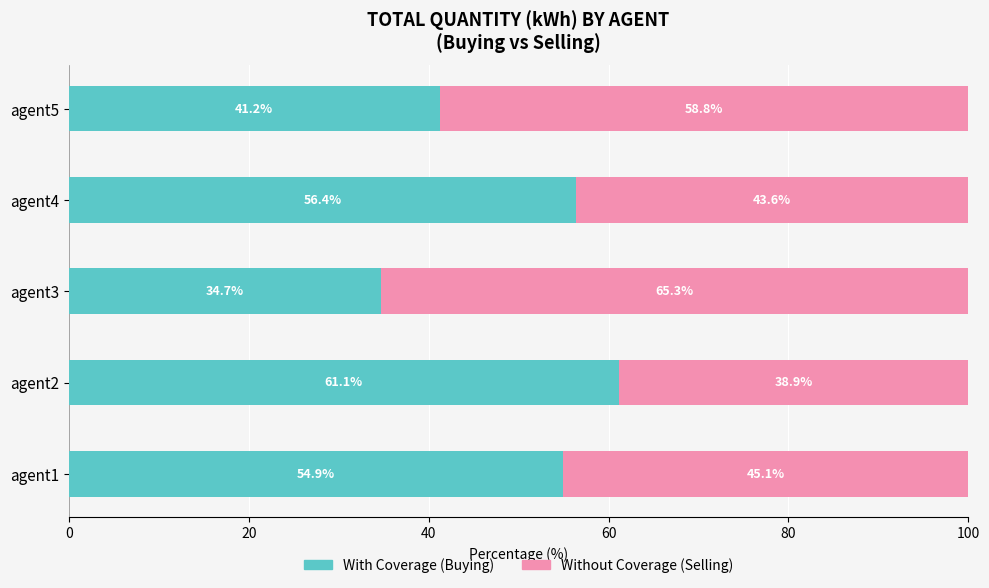

What is the total value across all series at agent5?

100.0